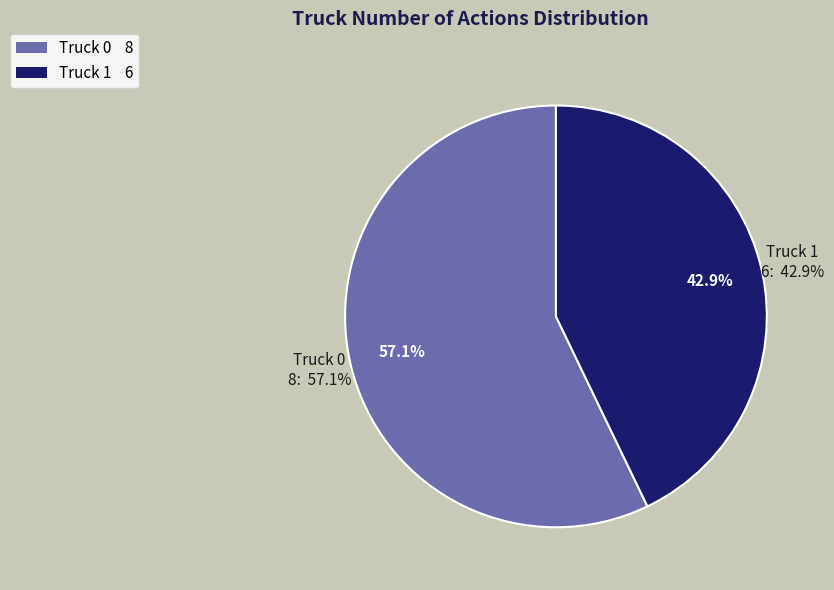

How many slices are in this pie chart?

2